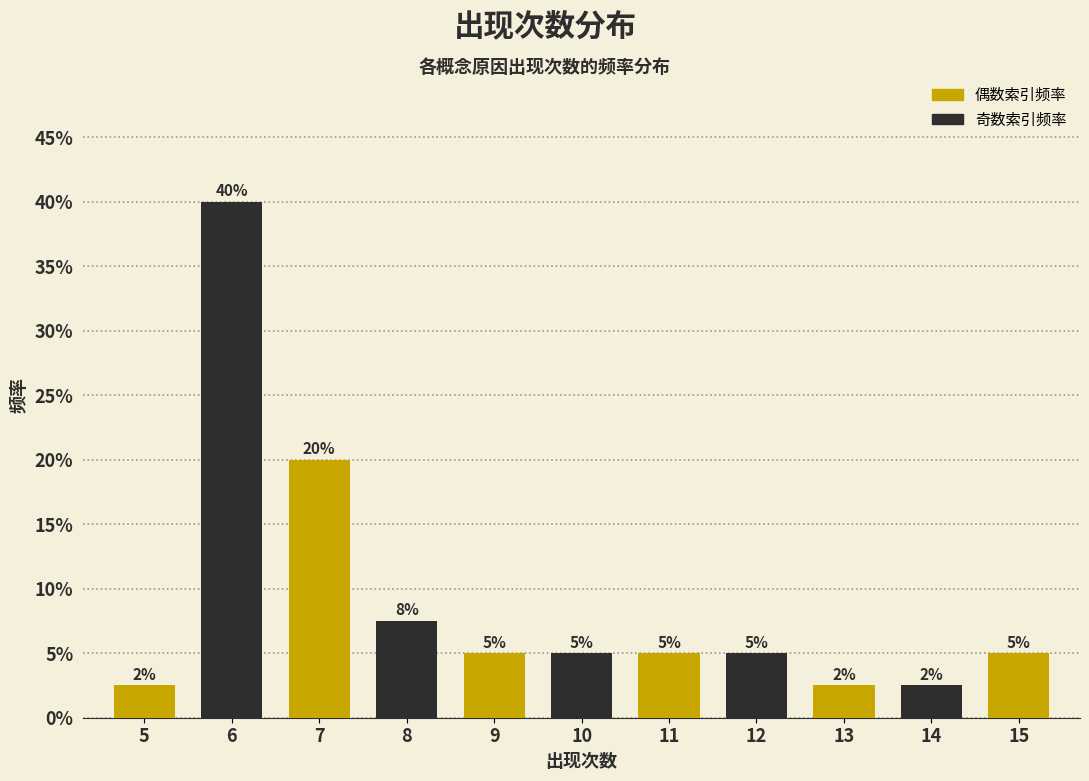

Are the bars horizontal?

No